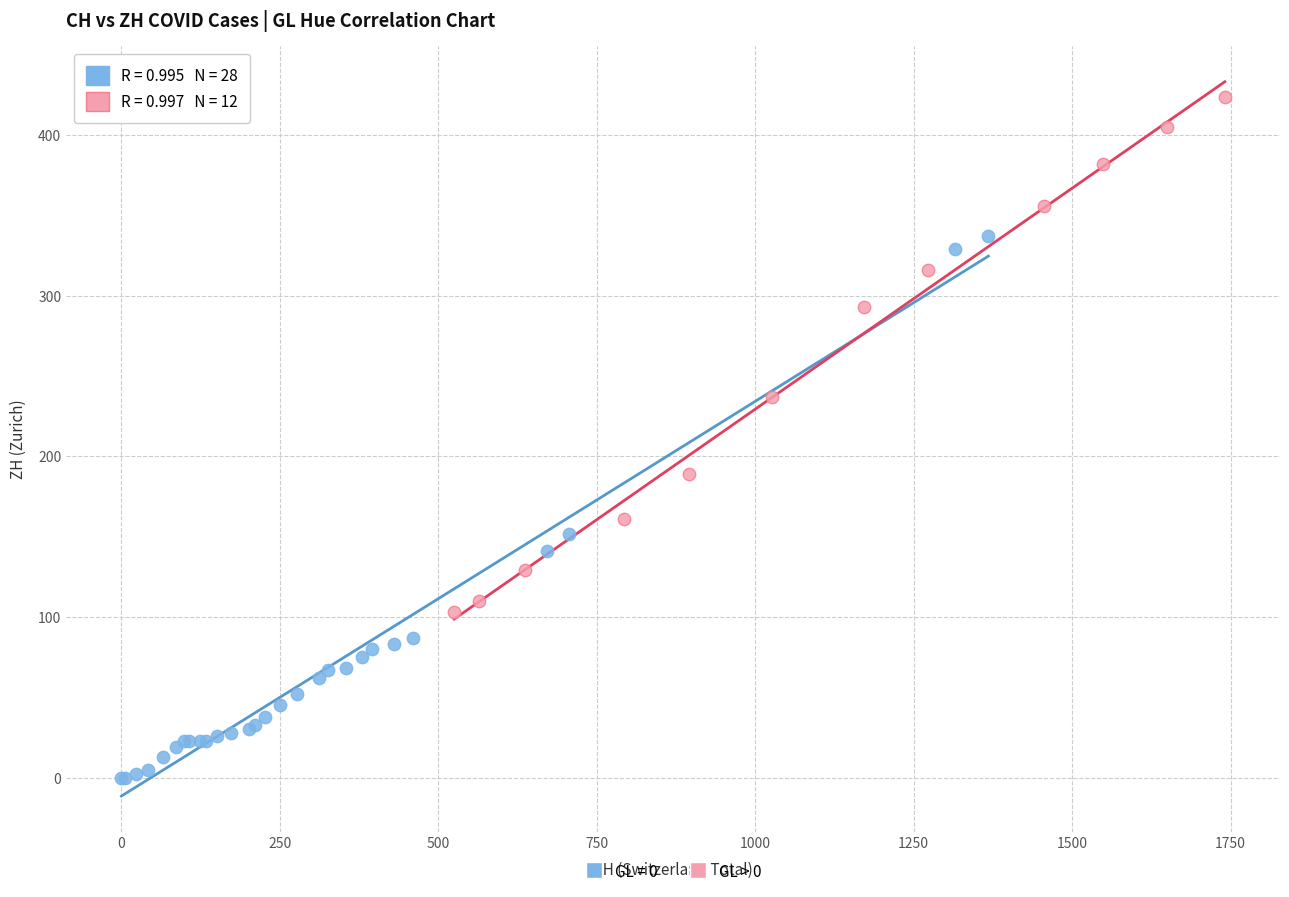

Which series reaches the maximum Y coordinate?

GL > 0